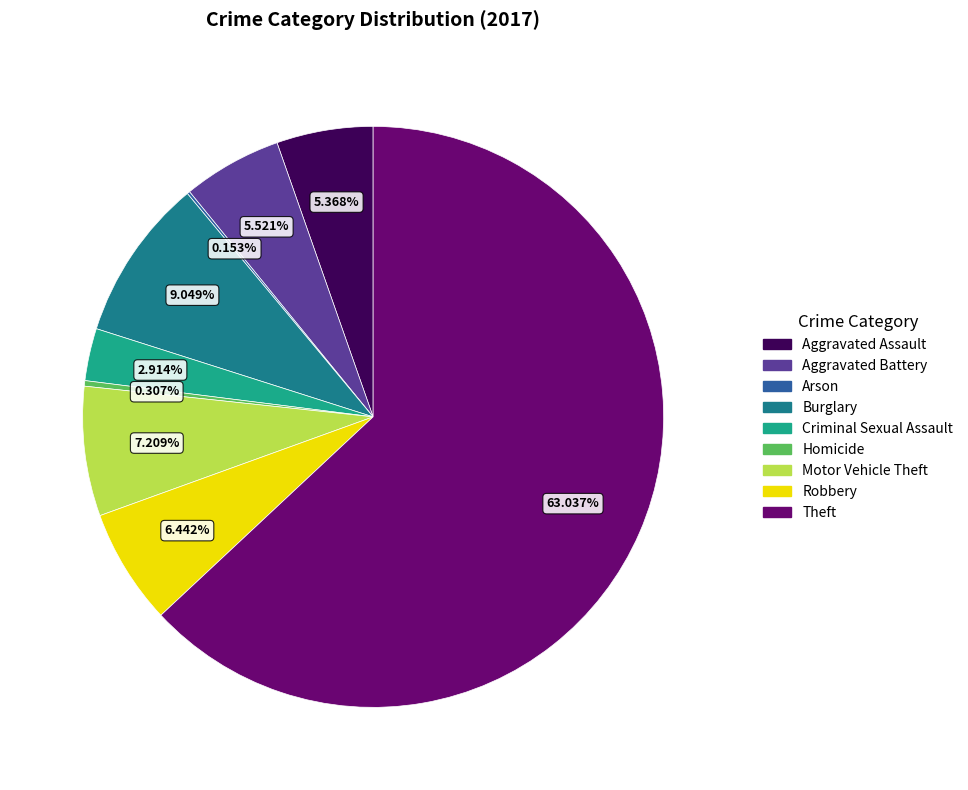

Which has a higher value, Criminal Sexual Assault or Homicide?

Criminal Sexual Assault